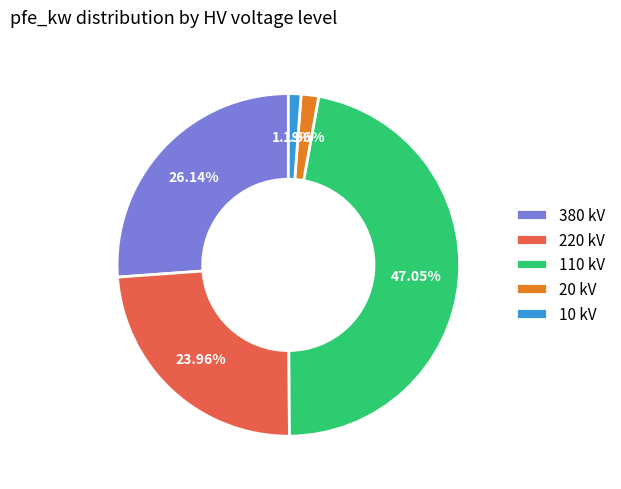

Count the number of slices in the pie.

5